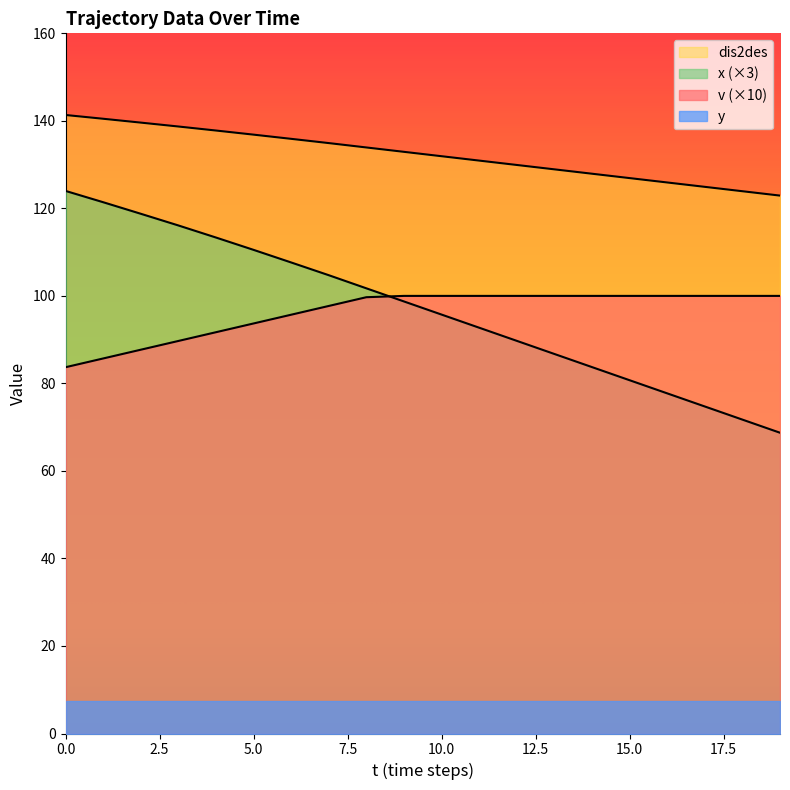

How many lines are shown in the chart?

4